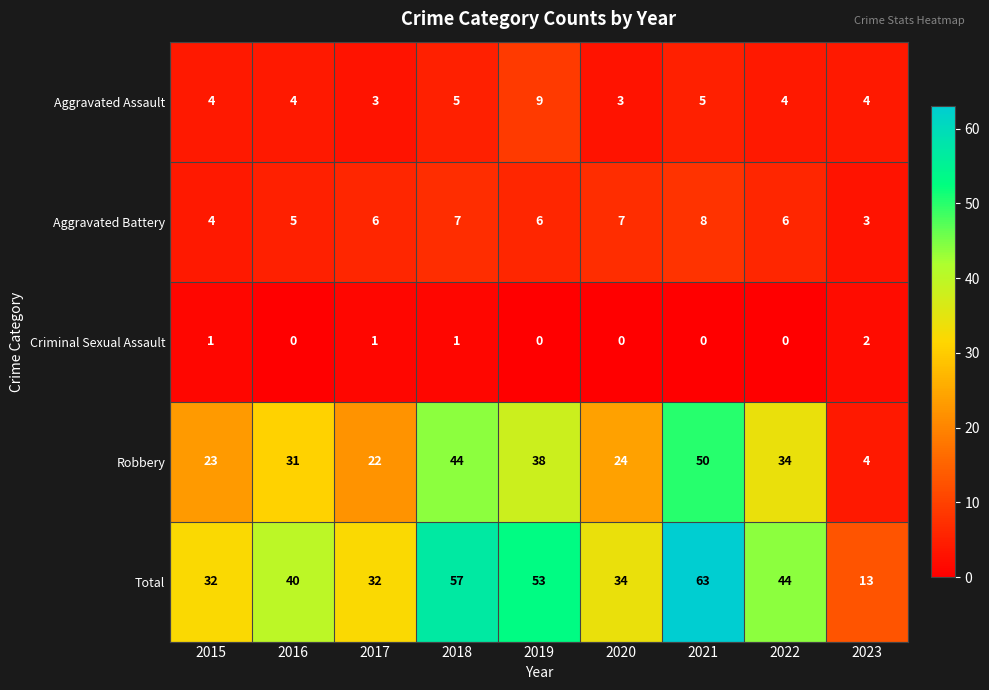

Which category has the highest value across all series?

2021